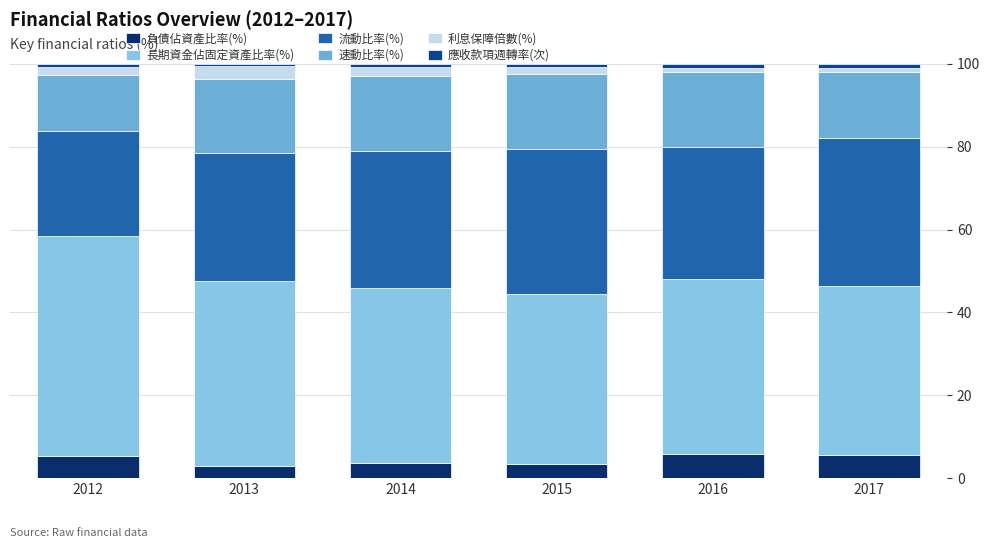

True or false: 負債佔資產比率(%) has a value of 5.8 at 2016.

True